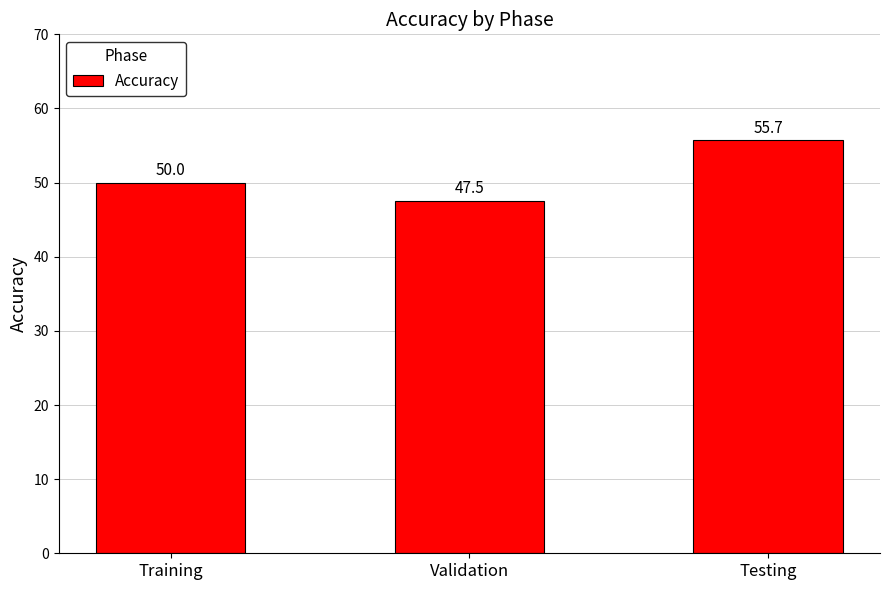

Is it true that the value at Testing is 55.7?

True